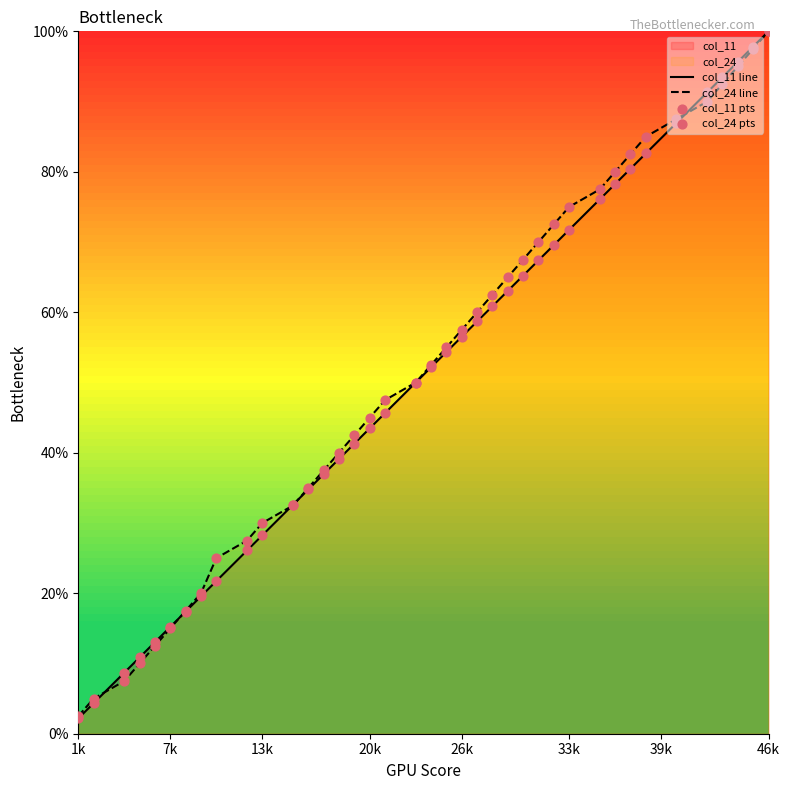

At which category is the sum across all series the highest?

46k